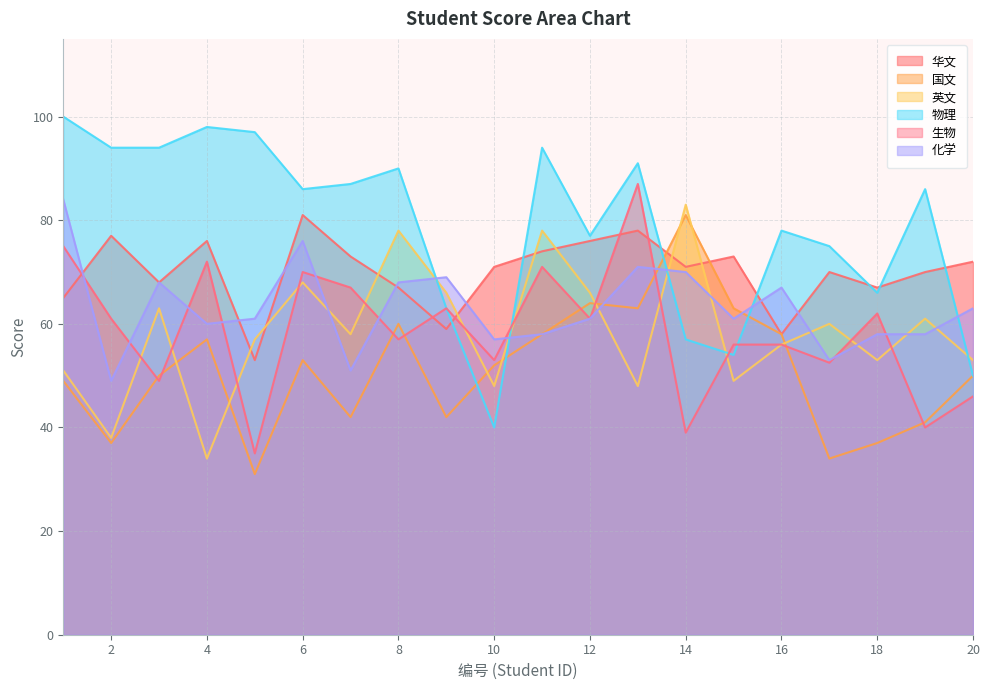

Where does the 物理 series first go above 86?

1